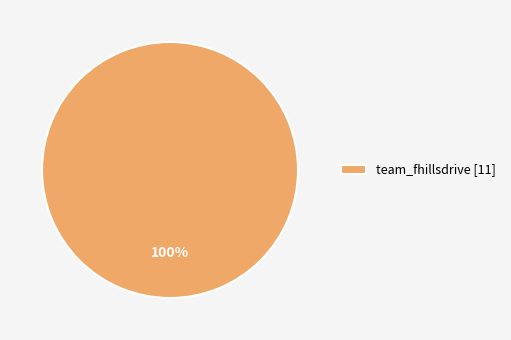

How many slices are in this pie chart?

1